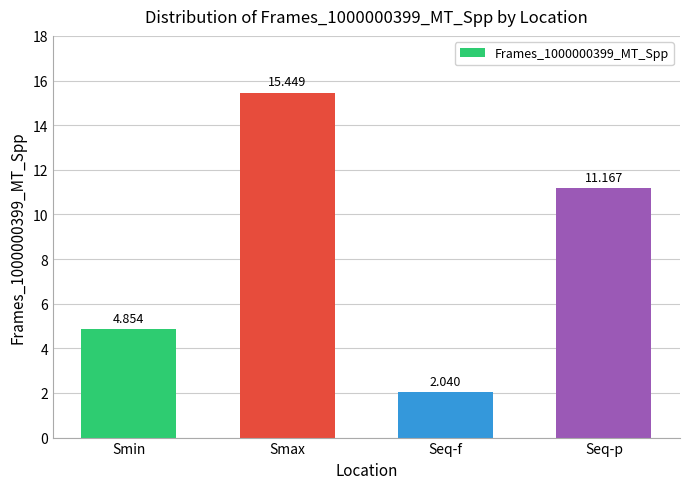

Is it true that the value at Seq-f is 3.7?

False